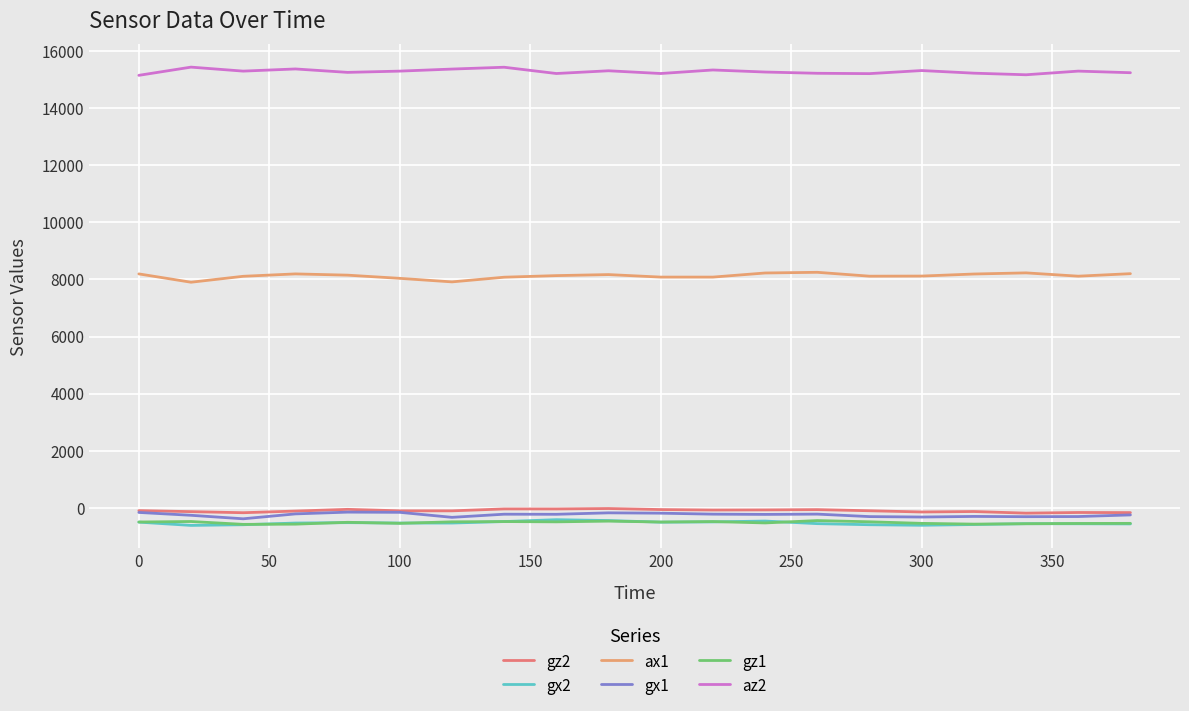

True or false: gx2 has more than 0 points higher than both neighbors.

True